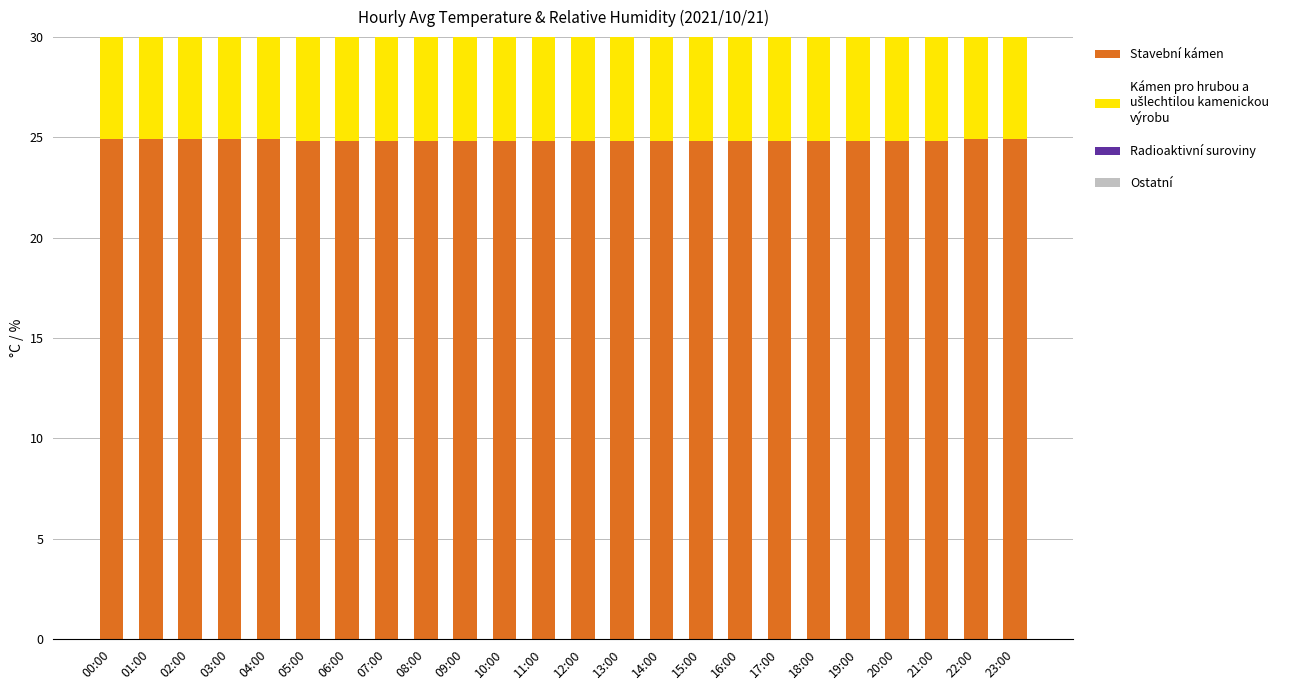

What are all the series names shown in the legend?

Stavební kámen, Kámen pro hrubou a
ušlechtilou kamenickou
výrobu, Radioaktivní suroviny, Ostatní